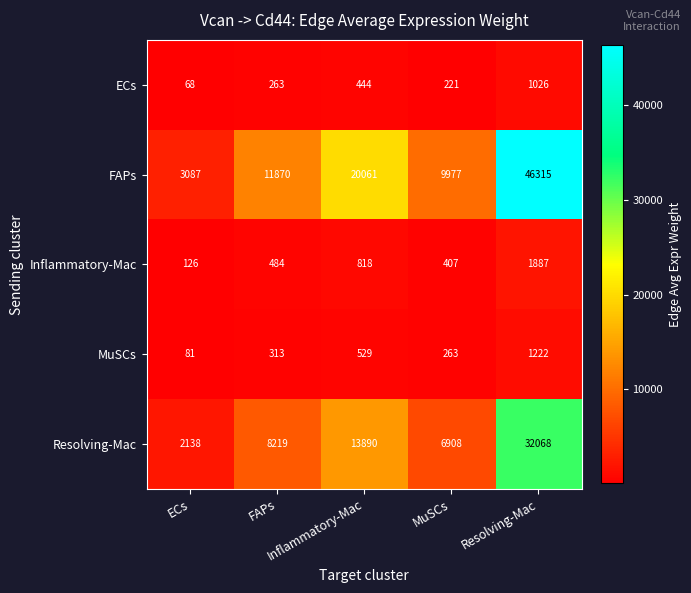

What is the smallest value displayed?

68